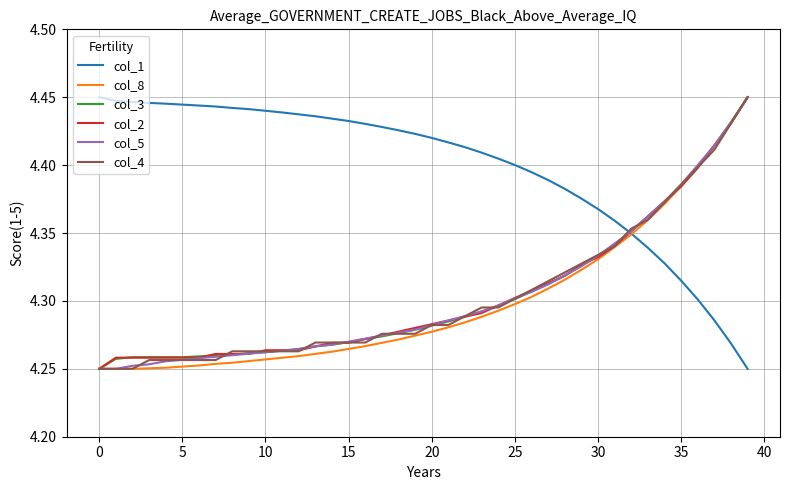

How many intersections are there between col_4 and col_1?

1